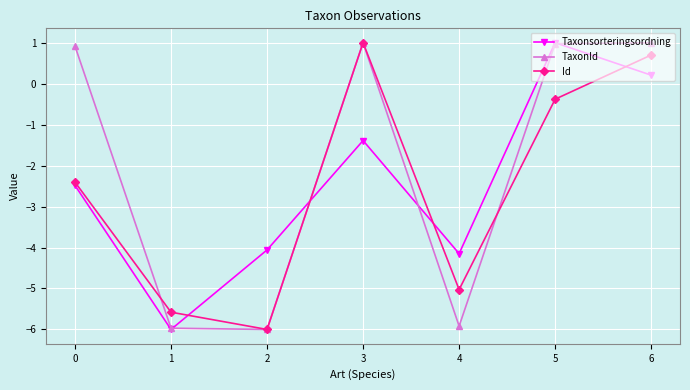

How many categories are shown in the chart?

7